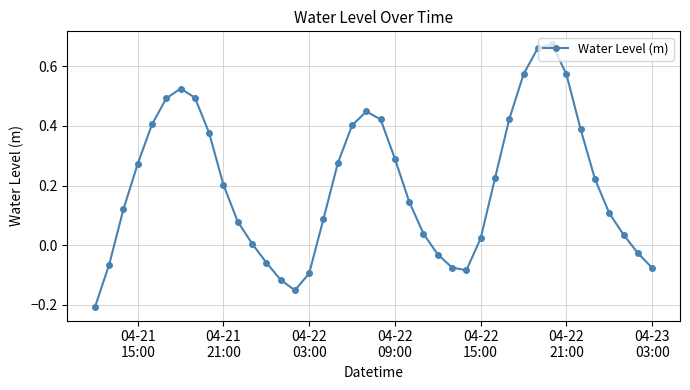

What is the difference between the maximum and minimum values?

0.9